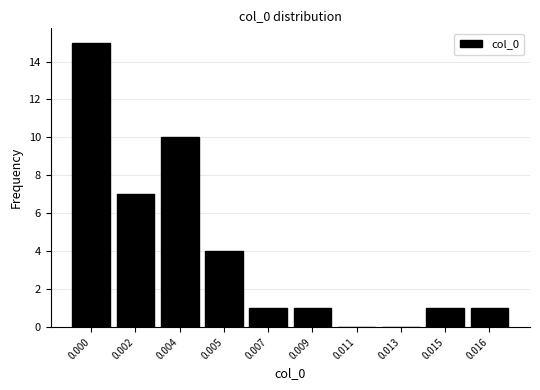

Reading left to right, extract all data points from this chart.

0.000=15	0.002=7	0.004=10	0.005=4	0.007=1	0.009=1	0.011=0	0.013=0	0.015=1	0.016=1